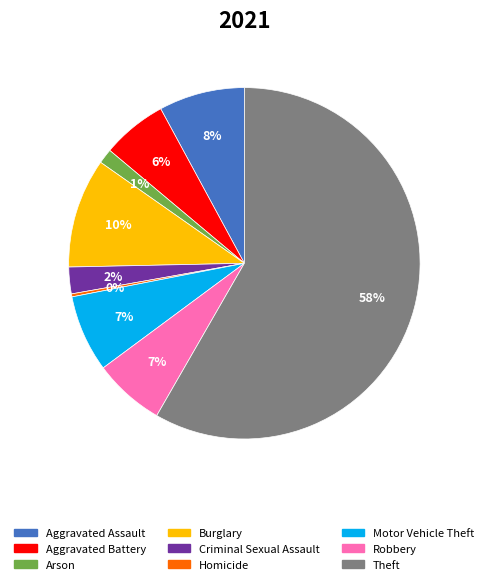

Which category has the biggest portion of the pie?

Theft